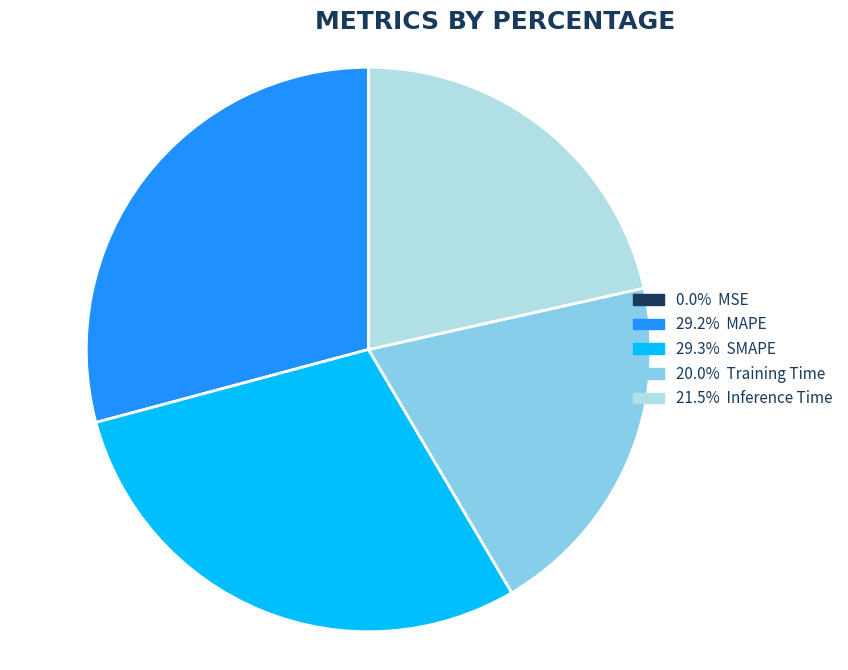

Does any single category account for the majority?

No